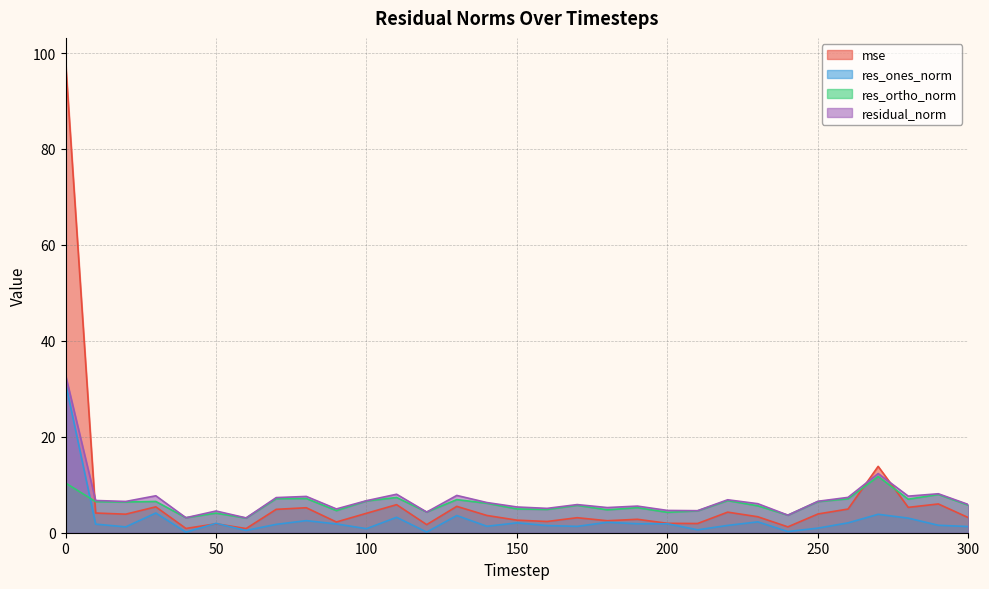

What is the value of the res_ortho_norm point at the 5th from the left?

3.1